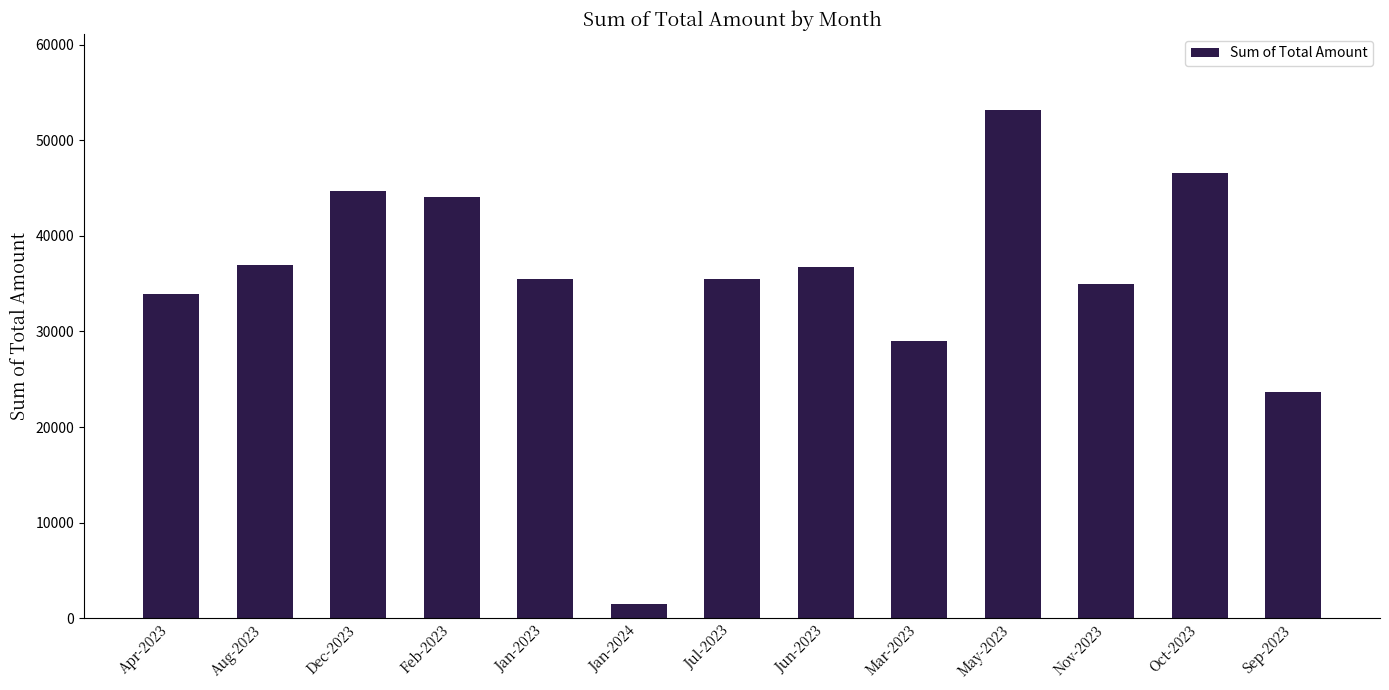

The chart shows a value of 36960 at Aug-2023. True or false?

True